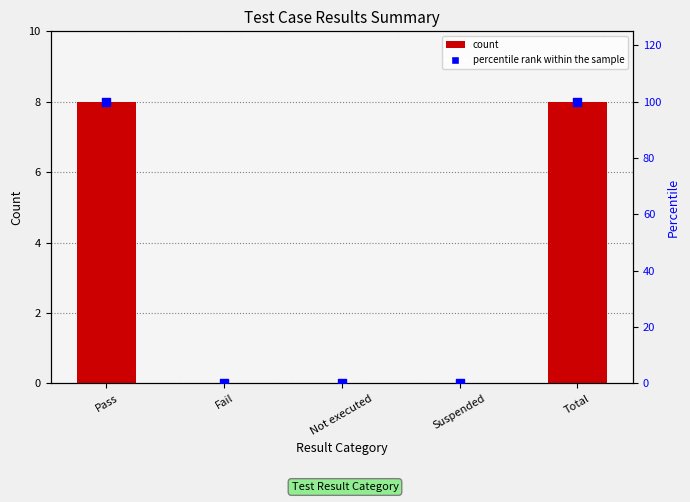

Which series contains the lowest Y value?

count